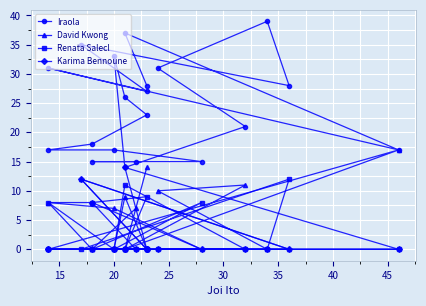

What is the spread (max minus min) of values at 25?

31